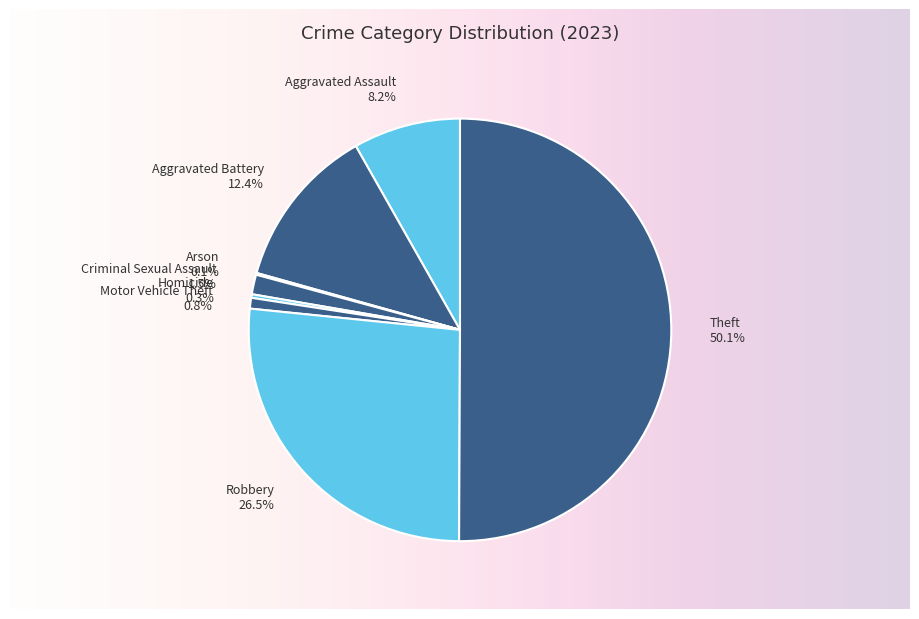

Which has a higher value, Aggravated Battery or Arson?

Aggravated Battery